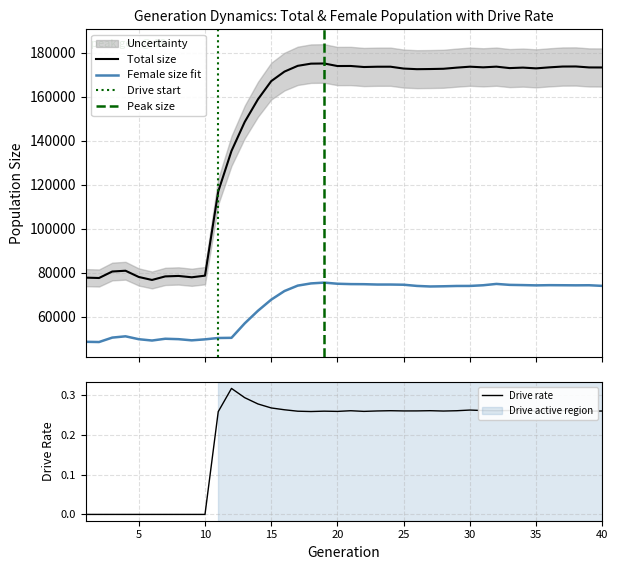

What is the value of the rate_dr point at the 16th from the left?

0.3